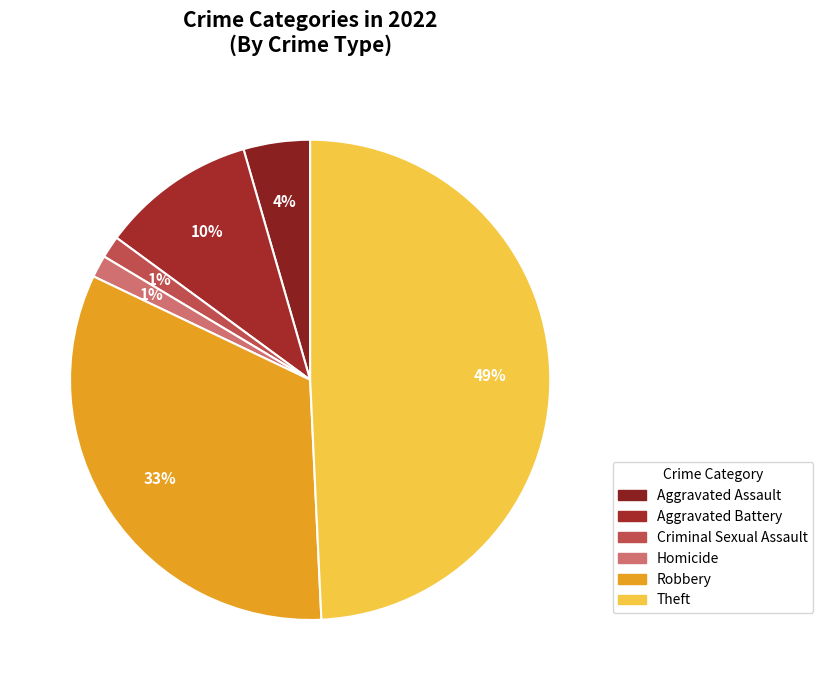

To the nearest percent, what percentage of the pie is Aggravated Assault?

4%